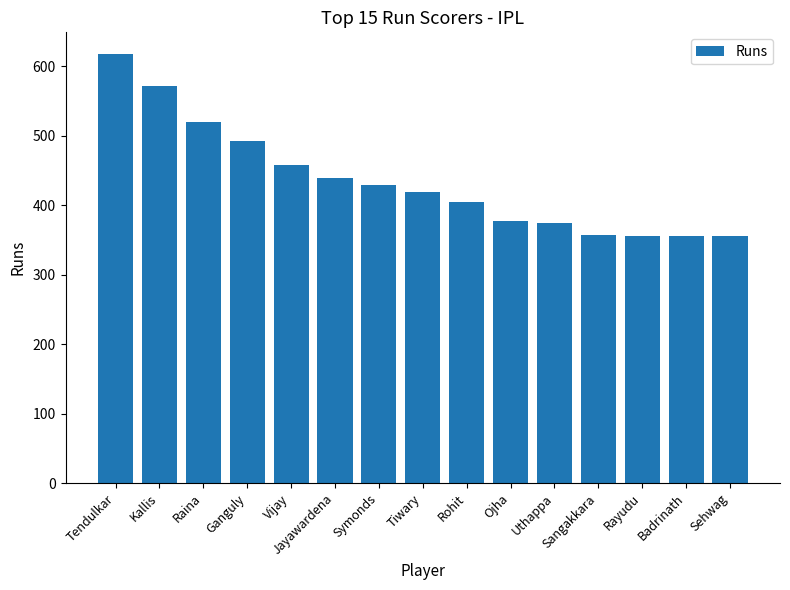

Approximately how many times larger is the value at Sangakkara compared to Ganguly?

0.7